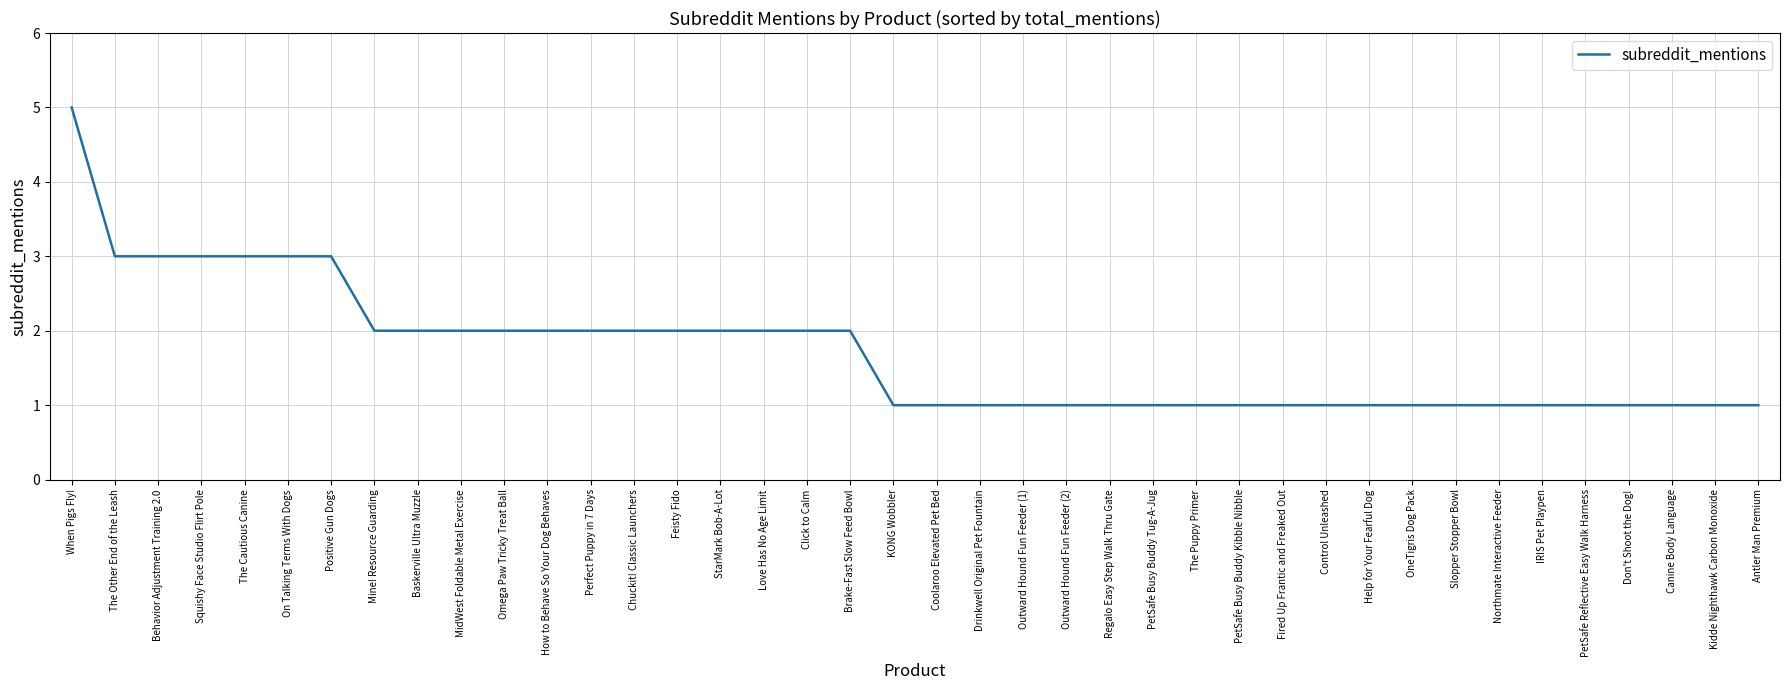

Reading left to right, list all the values displayed in this chart.

When Pigs Fly!=5	The Other End of the Leash=3	Behavior Adjustment Training 2.0=3	Squishy Face Studio Flirt Pole=3	The Cautious Canine=3	On Talking Terms With Dogs=3	Positive Gun Dogs=3	Mine! Resource Guarding=2	Baskerville Ultra Muzzle=2	MidWest Foldable Metal Exercise=2	Omega Paw Tricky Treat Ball=2	How to Behave So Your Dog Behaves=2	Perfect Puppy in 7 Days=2	Chuckit! Classic Launchers=2	Feisty Fido=2	StarMark Bob-A-Lot=2	Love Has No Age Limit=2	Click to Calm=2	Brake-Fast Slow Feed Bowl=2	KONG Wobbler=1	Coolaroo Elevated Pet Bed=1	Drinkwell Original Pet Fountain=1	Outward Hound Fun Feeder (1)=1	Outward Hound Fun Feeder (2)=1	Regalo Easy Step Walk Thru Gate=1	PetSafe Busy Buddy Tug-A-Jug=1	The Puppy Primer=1	PetSafe Busy Buddy Kibble Nibble=1	Fired Up Frantic and Freaked Out=1	Control Unleashed=1	Help for Your Fearful Dog=1	OneTigris Dog Pack=1	Slopper Stopper Bowl=1	Northmate Interactive Feeder=1	IRIS Pet Playpen=1	PetSafe Reflective Easy Walk Harness=1	Don't Shoot the Dog!=1	Canine Body Language=1	Kidde Nighthawk Carbon Monoxide=1	Antler Man Premium=1